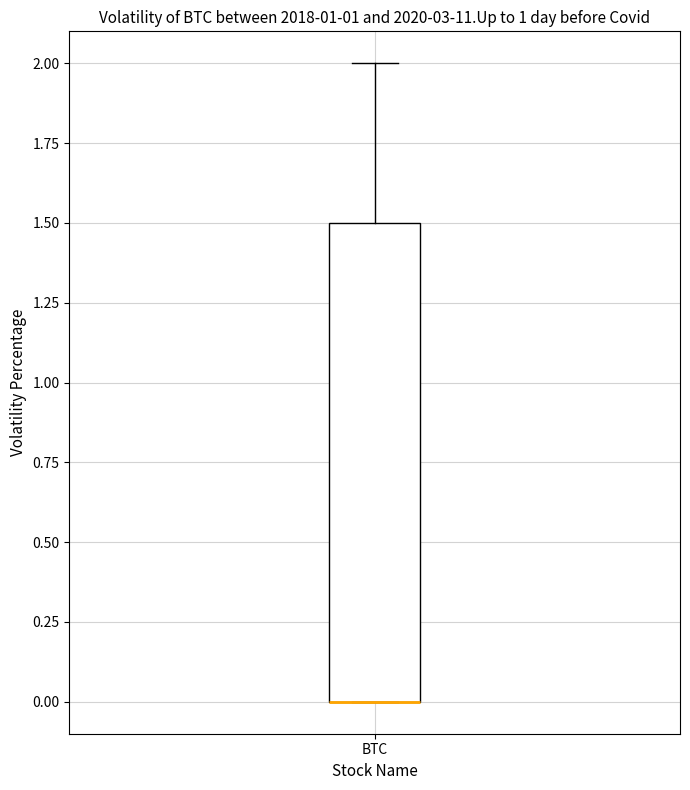

Read this box plot against the y-axis: the position of the median line, the range covered by the box, and the ends of both whiskers. The values are not printed on the chart, so give them approximately, as read against the axis.

median 0.0 (drawn on the box's lower edge), box 0.0 to 1.5, whiskers 0.0 to 2.0